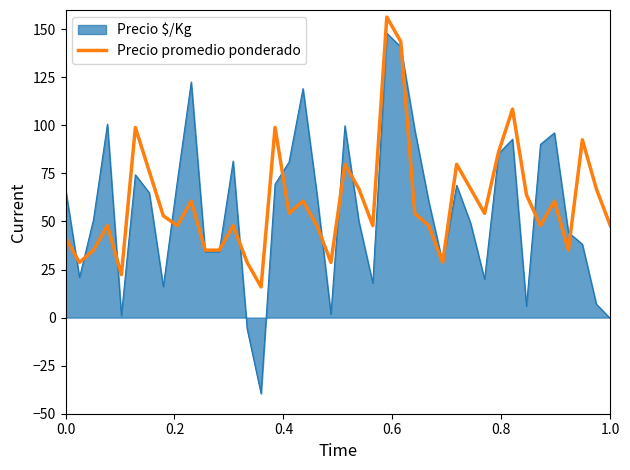

What is the minimum value for Precio promedio ponderado?

15.9